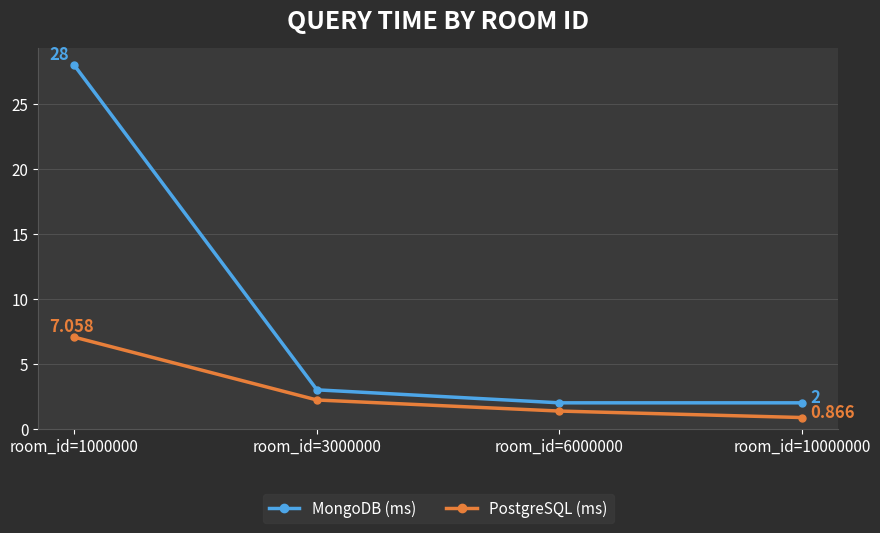

Which series changed the most between room_id=1000000 and room_id=3000000?

MongoDB (ms)